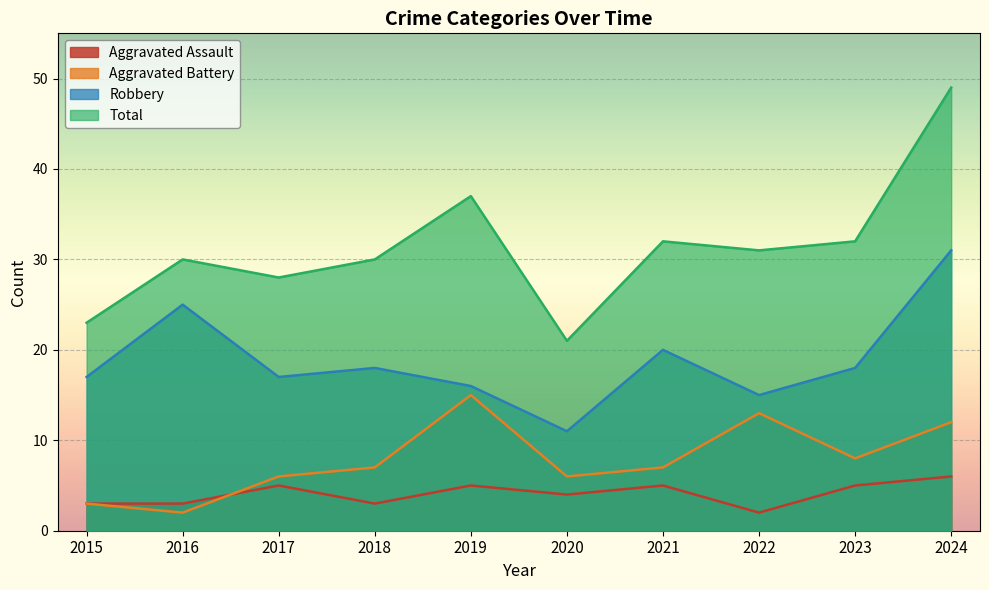

Reading left to right, what are all the values shown in this chart?

Aggravated Assault: 3	3	5	3	5	4	5	2	5	6
Aggravated Battery: 3	2	6	7	15	6	7	13	8	12
Robbery: 17	25	17	18	16	11	20	15	18	31
Total: 23	30	28	30	37	21	32	31	32	49